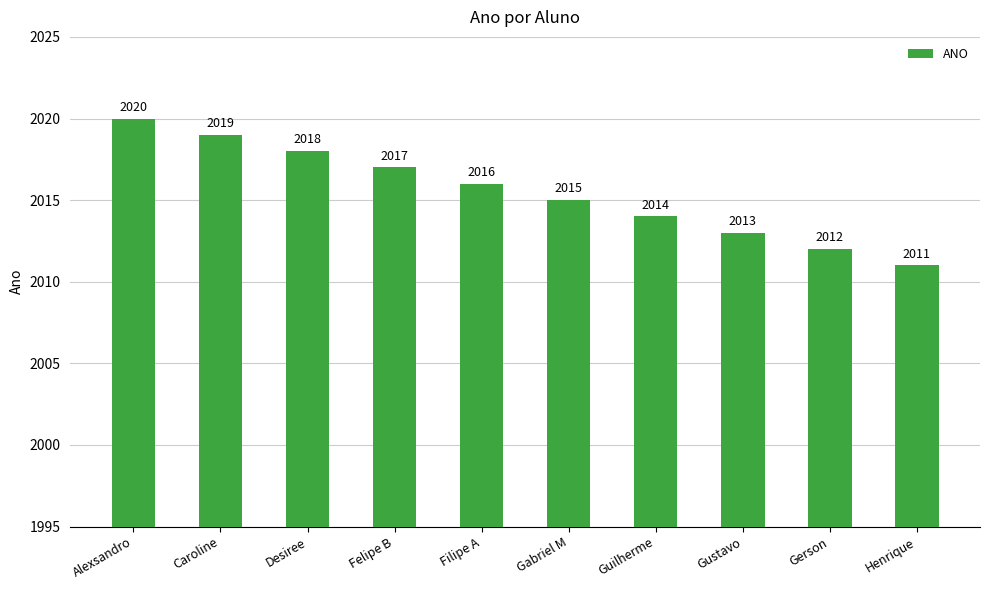

List the labels in order of value, smallest first.

Henrique, Gerson, Gustavo, Guilherme, Gabriel M, Filipe A, Felipe B, Desiree, Caroline, Alexsandro